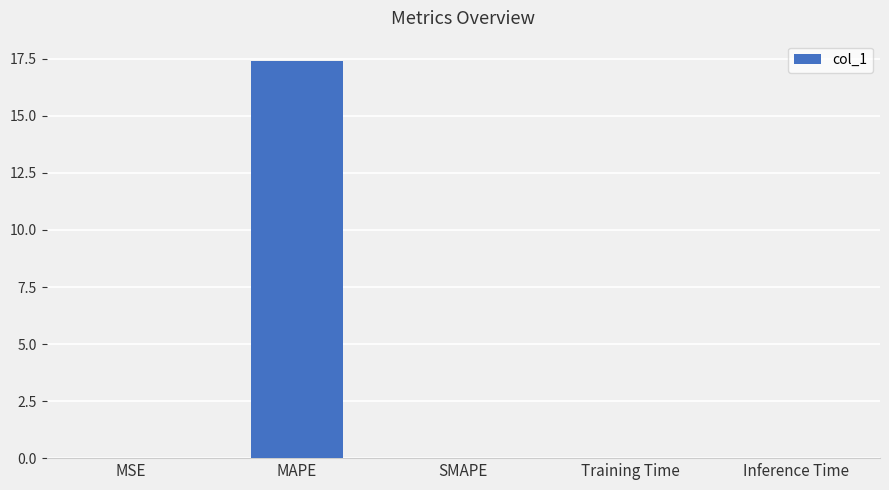

True or false: the data shows 0.0 at Training Time.

True